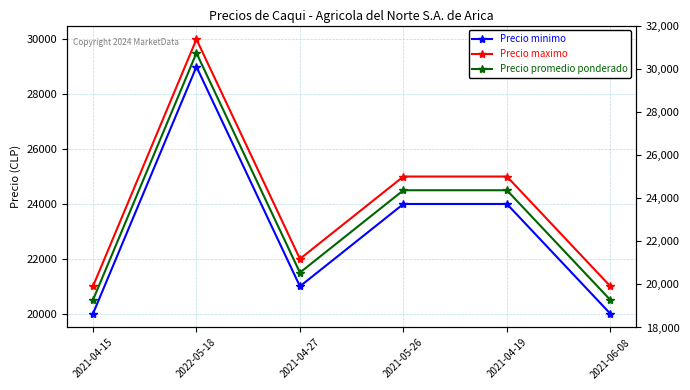

What is the total value across all series at 2021-05-26?

73500